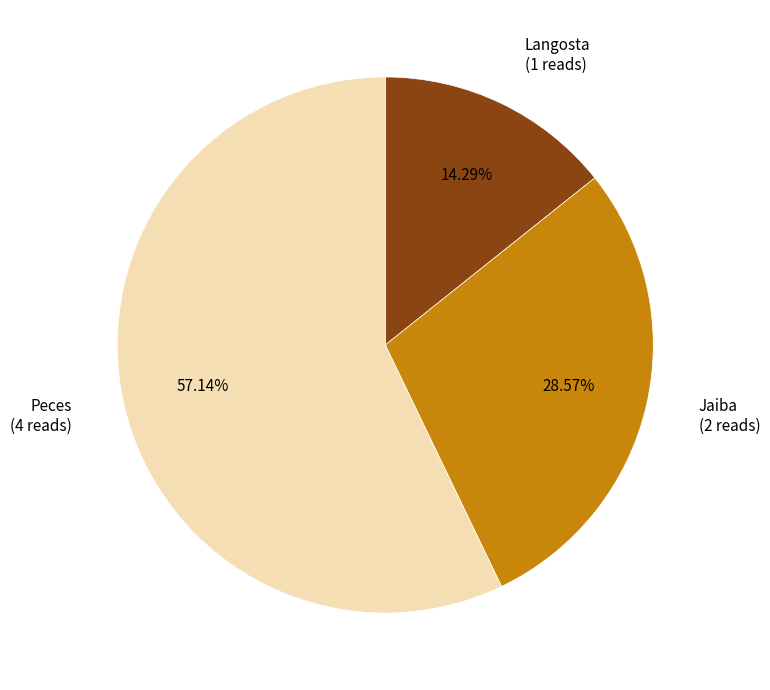

Which category has the smallest portion of the pie?

Langosta